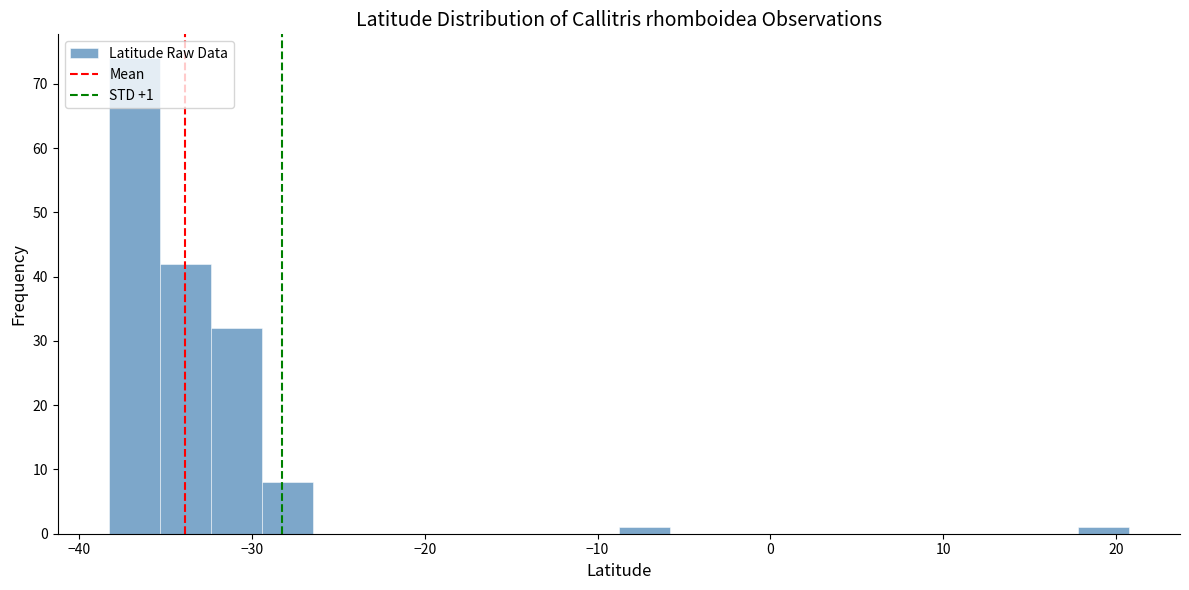

Around what value on the x-axis is the tallest bar? Give the approximate position of its centre, as read against the axis.

-37